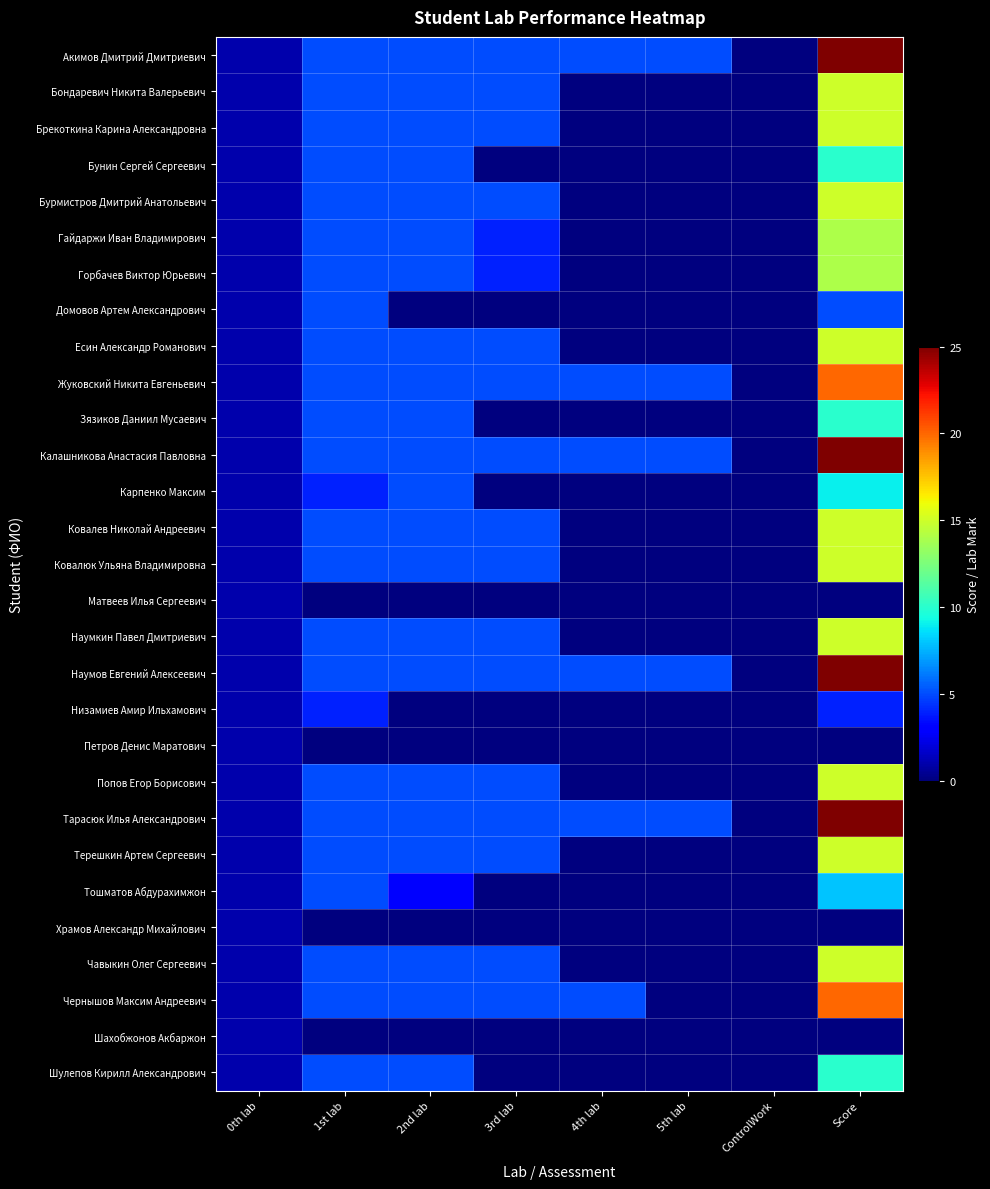

Reading left to right, extract all data points from this chart.

Акимов Дмитрий Дмитриевич: 0th lab=1	1st lab=5	2nd lab=5	3rd lab=5	4th lab=5	5th lab=5	ControlWork=0	Score=25
Бондаревич Никита Валерьевич: 0th lab=1	1st lab=5	2nd lab=5	3rd lab=5	4th lab=0	5th lab=0	ControlWork=0	Score=15
Брекоткина Карина Александровна: 0th lab=1	1st lab=5	2nd lab=5	3rd lab=5	4th lab=0	5th lab=0	ControlWork=0	Score=15
Бунин Сергей Сергеевич: 0th lab=1	1st lab=5	2nd lab=5	3rd lab=0	4th lab=0	5th lab=0	ControlWork=0	Score=10
Бурмистров Дмитрий Анатольевич: 0th lab=1	1st lab=5	2nd lab=5	3rd lab=5	4th lab=0	5th lab=0	ControlWork=0	Score=15
Гайдаржи Иван Владимирович: 0th lab=1	1st lab=5	2nd lab=5	3rd lab=4	4th lab=0	5th lab=0	ControlWork=0	Score=14
Горбачев Виктор Юрьевич: 0th lab=1	1st lab=5	2nd lab=5	3rd lab=4	4th lab=0	5th lab=0	ControlWork=0	Score=14
Домовов Артем Александрович: 0th lab=1	1st lab=5	2nd lab=0	3rd lab=0	4th lab=0	5th lab=0	ControlWork=0	Score=5
Есин Александр Романович: 0th lab=1	1st lab=5	2nd lab=5	3rd lab=5	4th lab=0	5th lab=0	ControlWork=0	Score=15
Жуковский Никита Евгеньевич: 0th lab=1	1st lab=5	2nd lab=5	3rd lab=5	4th lab=5	5th lab=5	ControlWork=0	Score=20
Зязиков Даниил Мусаевич: 0th lab=1	1st lab=5	2nd lab=5	3rd lab=0	4th lab=0	5th lab=0	ControlWork=0	Score=10
Калашникова Анастасия Павловна: 0th lab=1	1st lab=5	2nd lab=5	3rd lab=5	4th lab=5	5th lab=5	ControlWork=0	Score=25
Карпенко Максим: 0th lab=1	1st lab=4	2nd lab=5	3rd lab=0	4th lab=0	5th lab=0	ControlWork=0	Score=9
Ковалев Николай Андреевич: 0th lab=1	1st lab=5	2nd lab=5	3rd lab=5	4th lab=0	5th lab=0	ControlWork=0	Score=15
Ковалюк Ульяна Владимировна: 0th lab=1	1st lab=5	2nd lab=5	3rd lab=5	4th lab=0	5th lab=0	ControlWork=0	Score=15
Матвеев Илья Сергеевич: 0th lab=1	1st lab=0	2nd lab=0	3rd lab=0	4th lab=0	5th lab=0	ControlWork=0	Score=0
Наумкин Павел Дмитриевич: 0th lab=1	1st lab=5	2nd lab=5	3rd lab=5	4th lab=0	5th lab=0	ControlWork=0	Score=15
Наумов Евгений Алексеевич: 0th lab=1	1st lab=5	2nd lab=5	3rd lab=5	4th lab=5	5th lab=5	ControlWork=0	Score=25
Низамиев Амир Ильхамович: 0th lab=1	1st lab=4	2nd lab=0	3rd lab=0	4th lab=0	5th lab=0	ControlWork=0	Score=4
Петров Денис Маратович: 0th lab=1	1st lab=0	2nd lab=0	3rd lab=0	4th lab=0	5th lab=0	ControlWork=0	Score=0
Попов Егор Борисович: 0th lab=1	1st lab=5	2nd lab=5	3rd lab=5	4th lab=0	5th lab=0	ControlWork=0	Score=15
Тарасюк Илья Александрович: 0th lab=1	1st lab=5	2nd lab=5	3rd lab=5	4th lab=5	5th lab=5	ControlWork=0	Score=25
Терешкин Артем Сергеевич: 0th lab=1	1st lab=5	2nd lab=5	3rd lab=5	4th lab=0	5th lab=0	ControlWork=0	Score=15
Тошматов Абдурахимжон: 0th lab=1	1st lab=5	2nd lab=3	3rd lab=0	4th lab=0	5th lab=0	ControlWork=0	Score=8
Храмов Александр Михайлович: 0th lab=1	1st lab=0	2nd lab=0	3rd lab=0	4th lab=0	5th lab=0	ControlWork=0	Score=0
Чавыкин Олег Сергеевич: 0th lab=1	1st lab=5	2nd lab=5	3rd lab=5	4th lab=0	5th lab=0	ControlWork=0	Score=15
Чернышов Максим Андреевич: 0th lab=1	1st lab=5	2nd lab=5	3rd lab=5	4th lab=5	5th lab=0	ControlWork=0	Score=20
Шахобжонов Акбаржон: 0th lab=1	1st lab=0	2nd lab=0	3rd lab=0	4th lab=0	5th lab=0	ControlWork=0	Score=0
Шулепов Кирилл Александрович: 0th lab=1	1st lab=5	2nd lab=5	3rd lab=0	4th lab=0	5th lab=0	ControlWork=0	Score=10